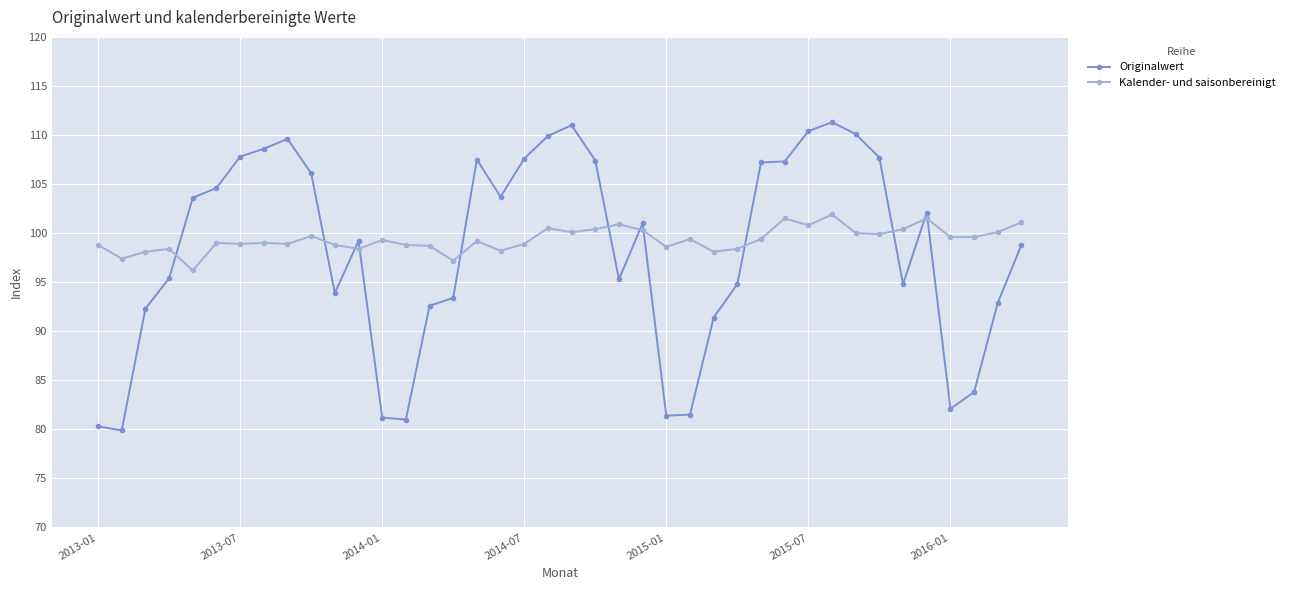

What is the value of the Originalwert point at the 28th from the left?

94.8